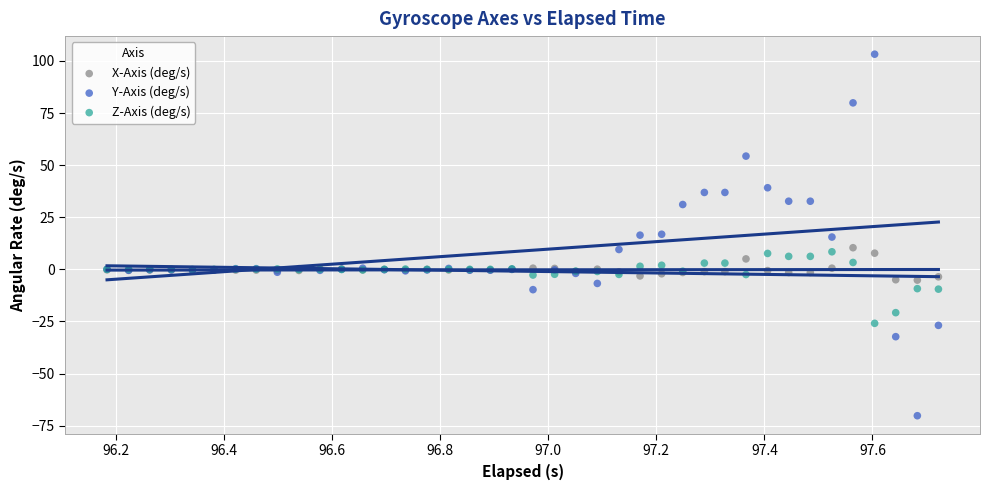

Which series contains the lowest Y value?

Y-Axis (deg/s)